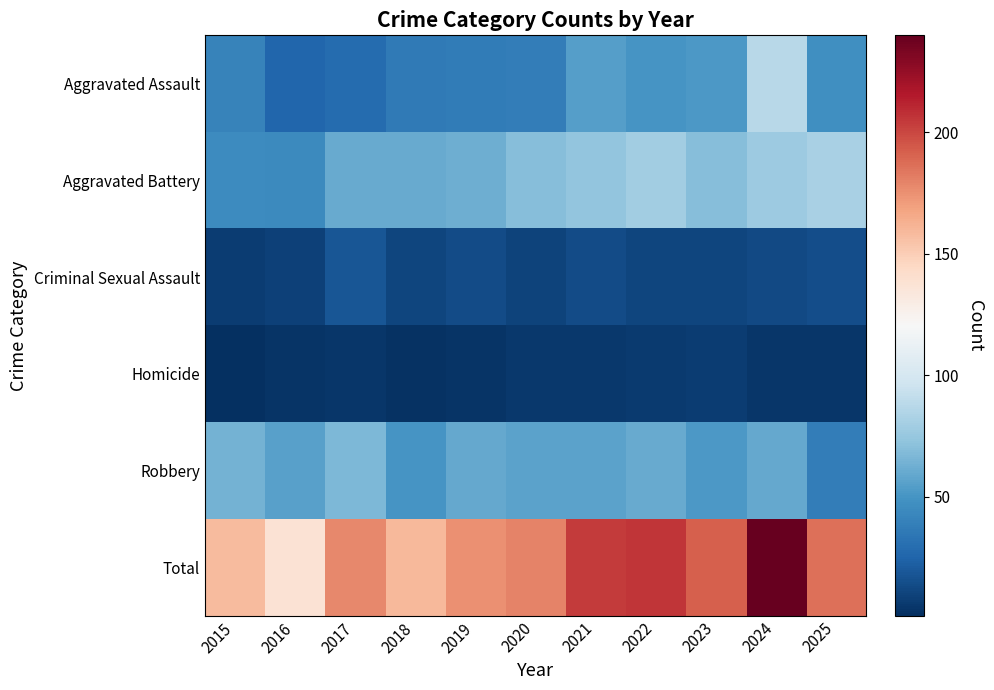

How many categories are shown in the chart?

11